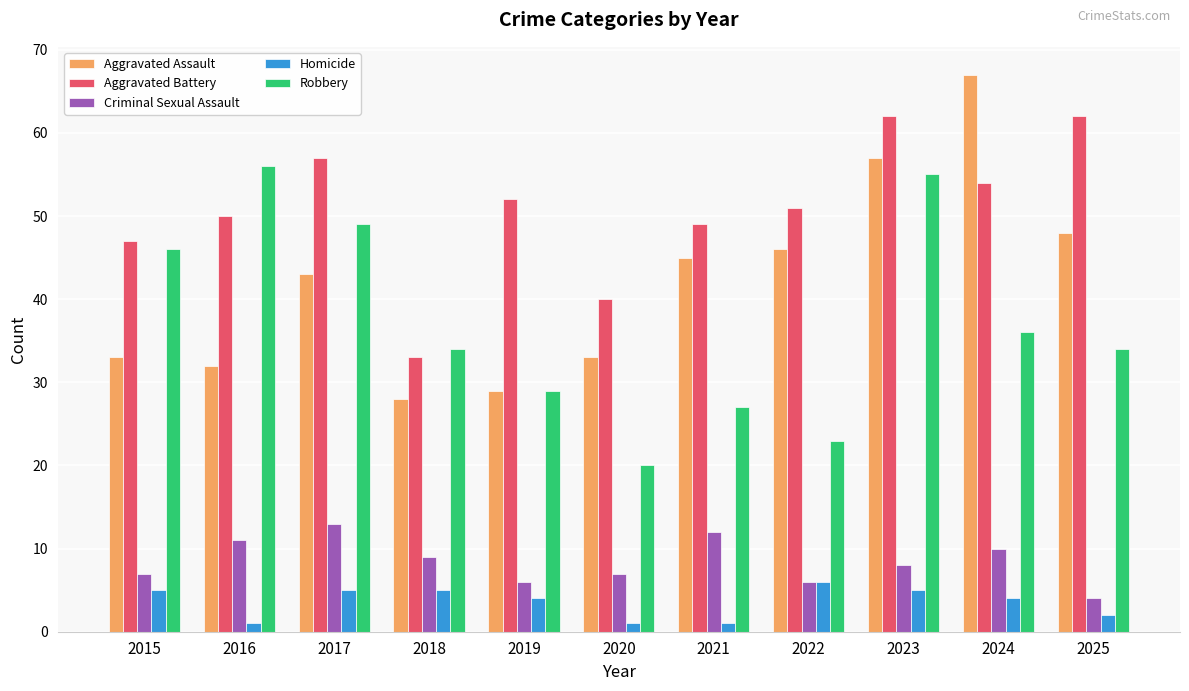

The Aggravated Battery series shows 10 at 2018. True or false?

False